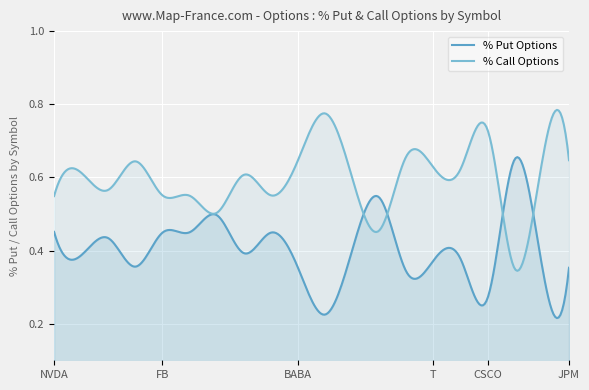

How many times do % Call Options and % Put Options cross each other?

4